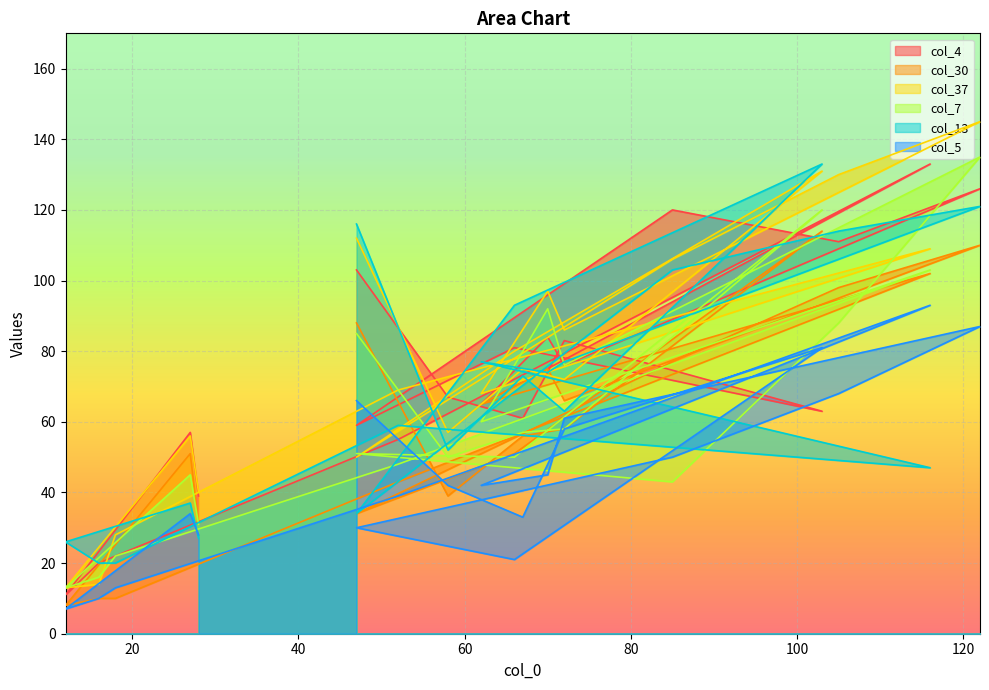

In col_37, how many points are higher than both neighbors (excluding endpoints)?

6